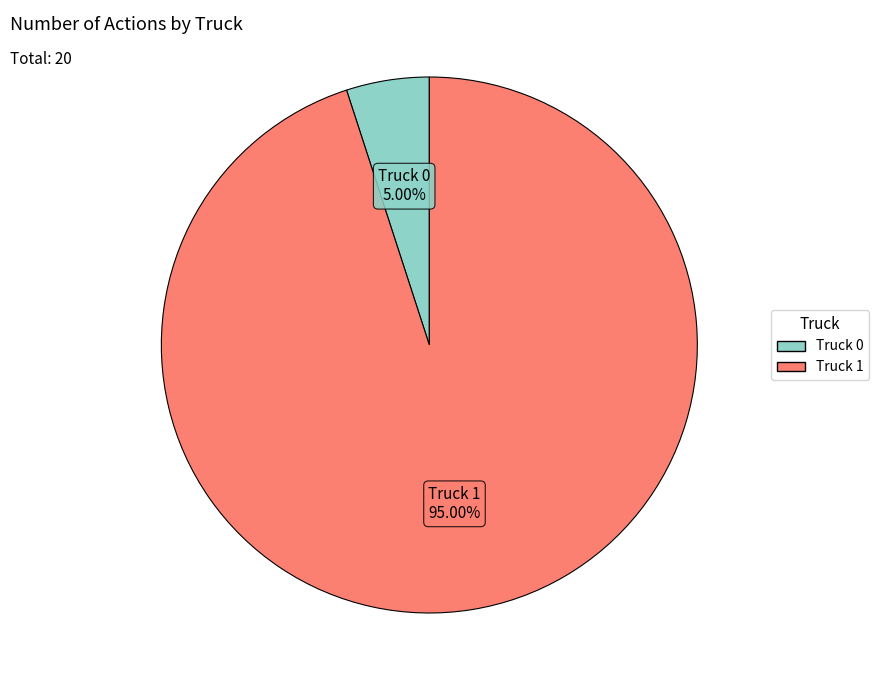

How many segments does this pie chart have?

2